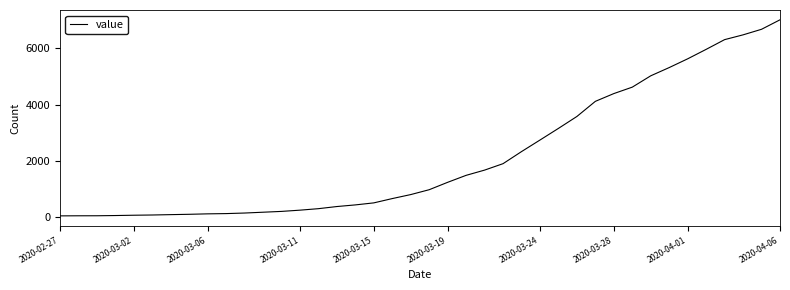

What is the greatest value displayed?

7017